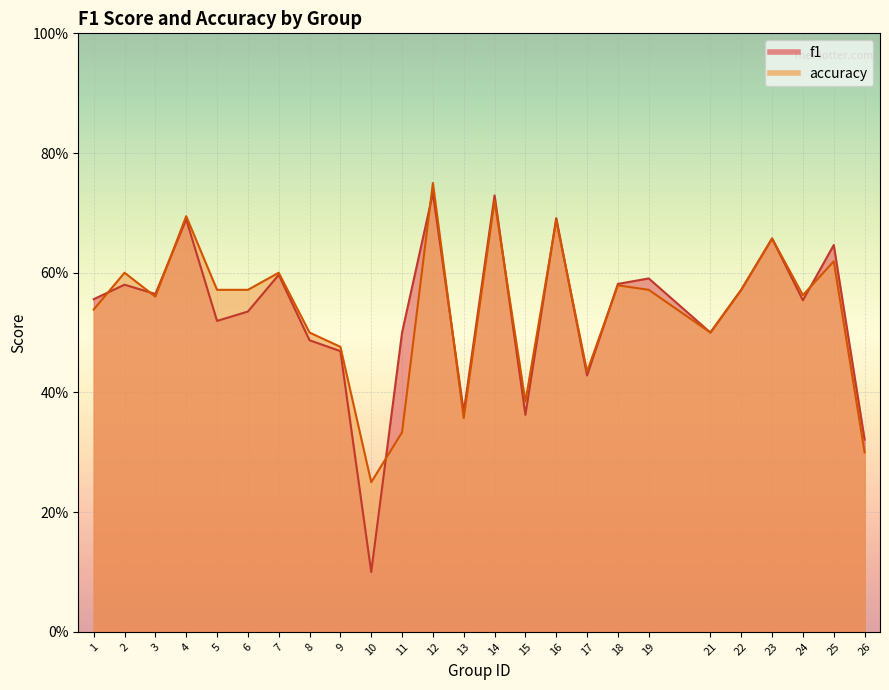

What are all the series names shown in the legend?

f1, accuracy